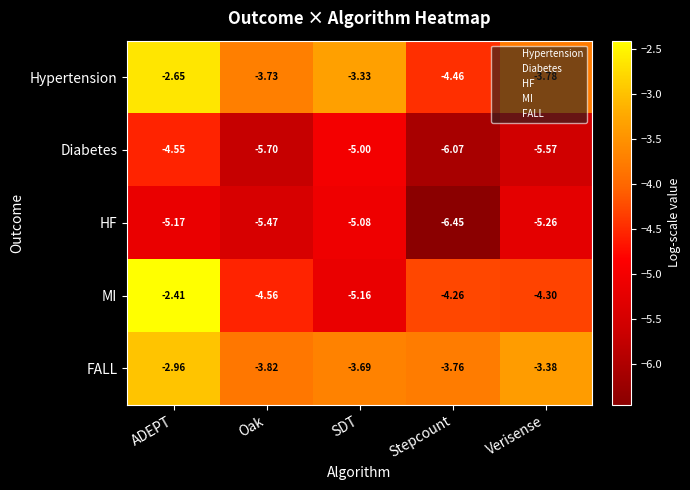

How many series are shown in this chart?

5